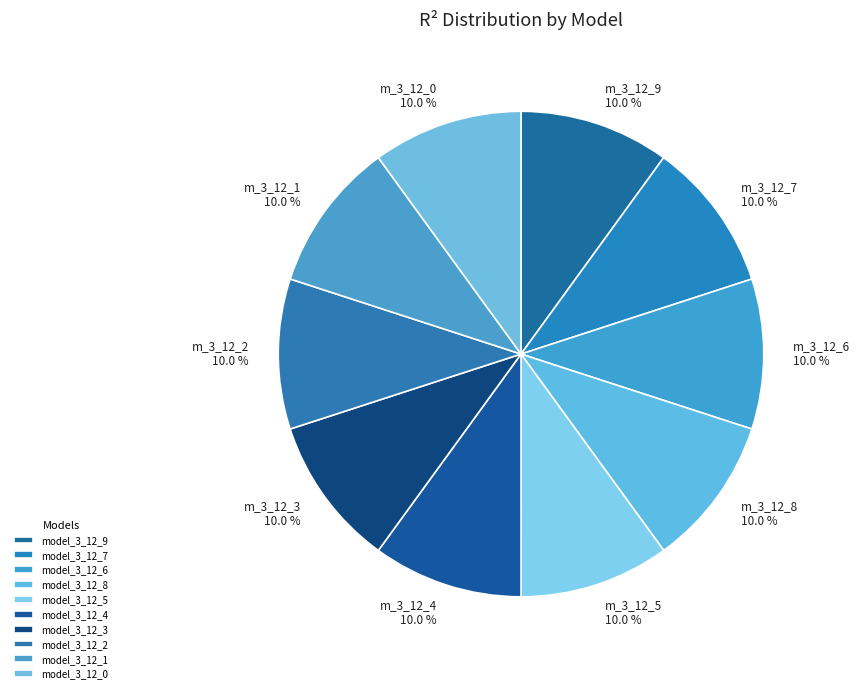

Is there a majority slice in this chart?

No